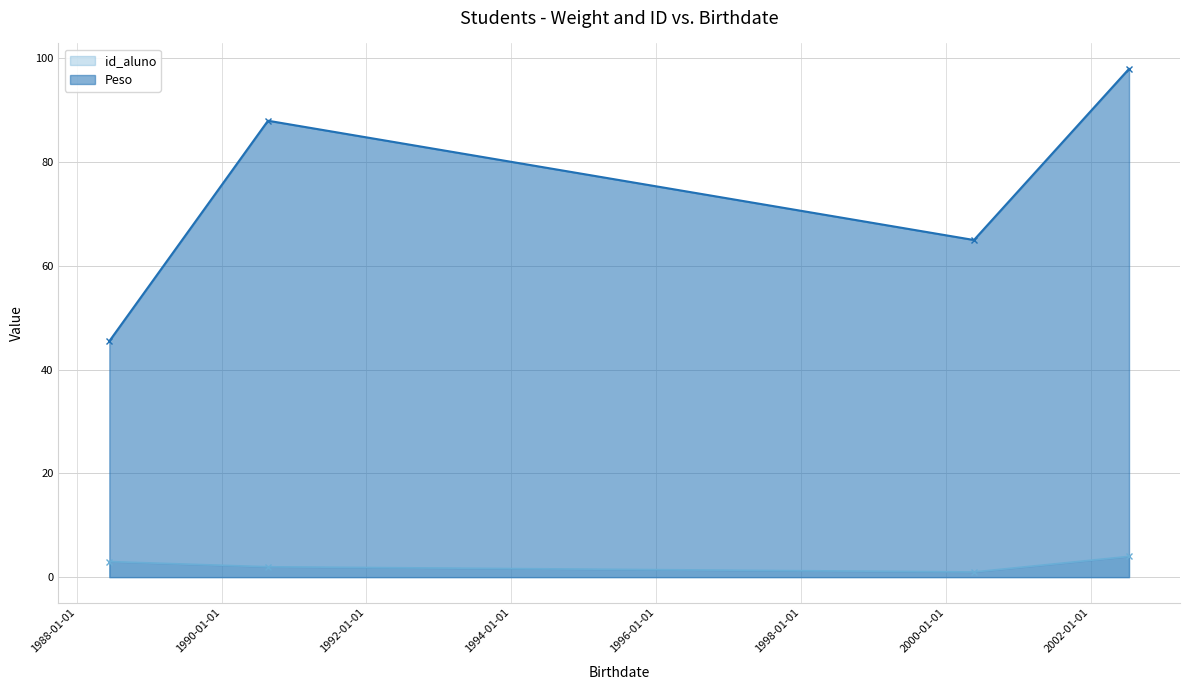

At which category does Peso reach its first local peak?

1990-08-23